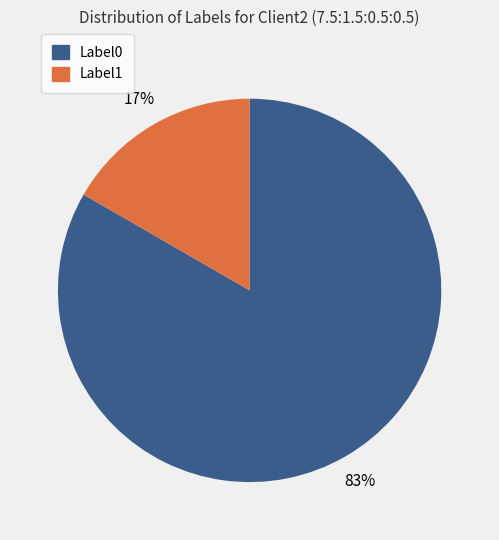

To the nearest percent, what is the average slice percentage?

50%